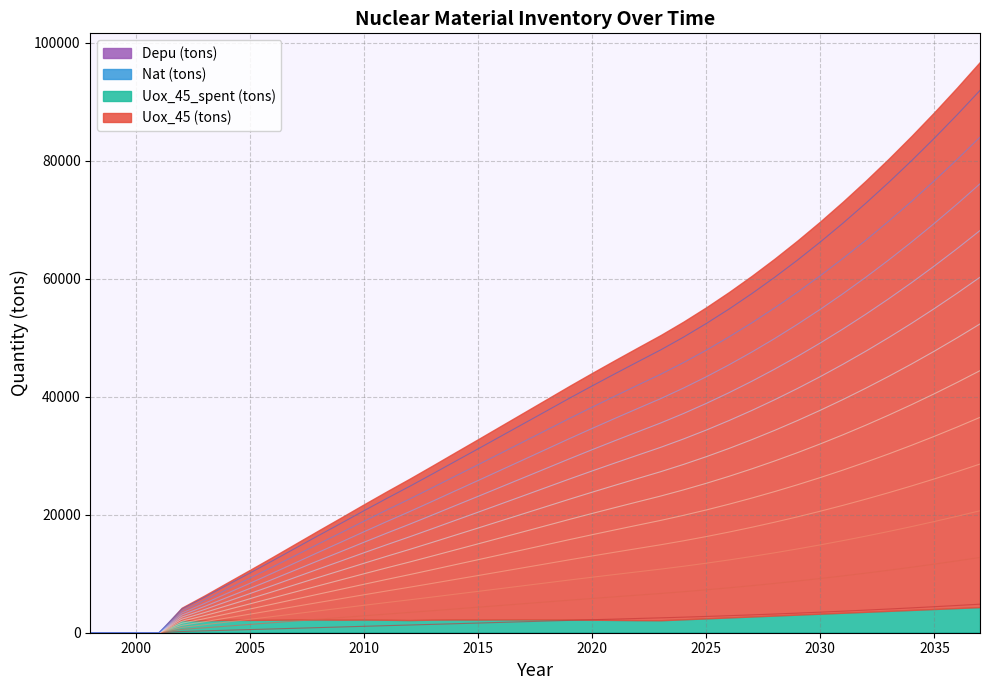

The value of Uox_45 (tons) at 2028 is 60531.5. True or false?

True